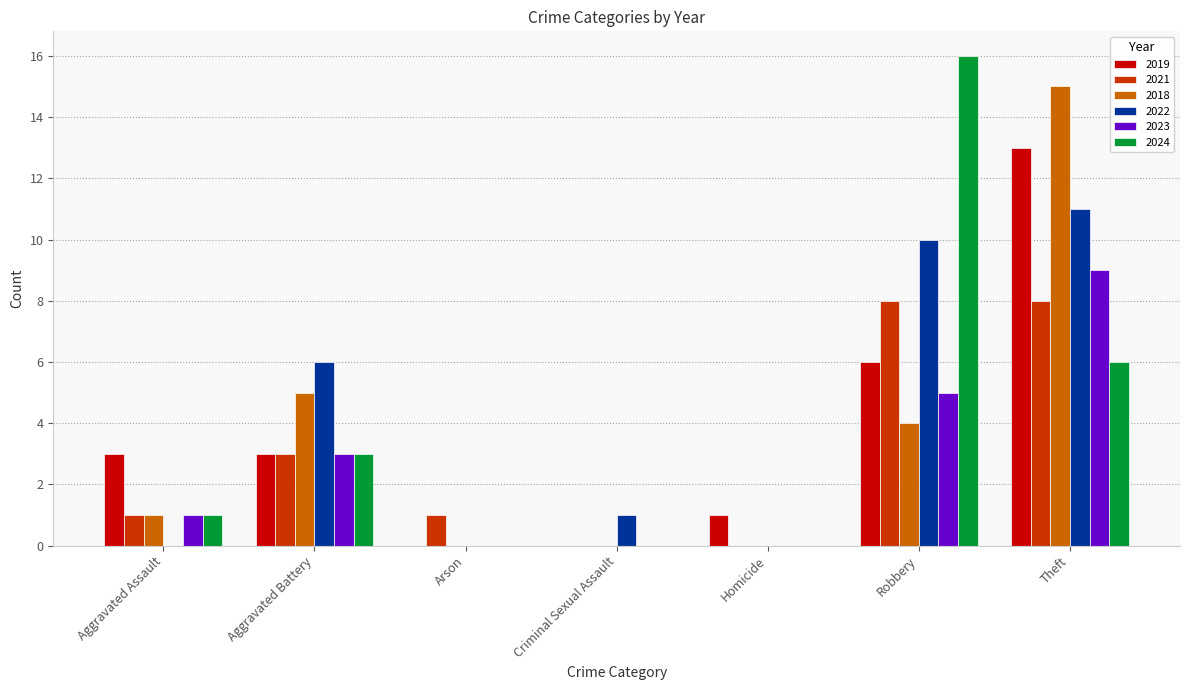

Where is 2018 nearest to the value 7?

Aggravated Battery